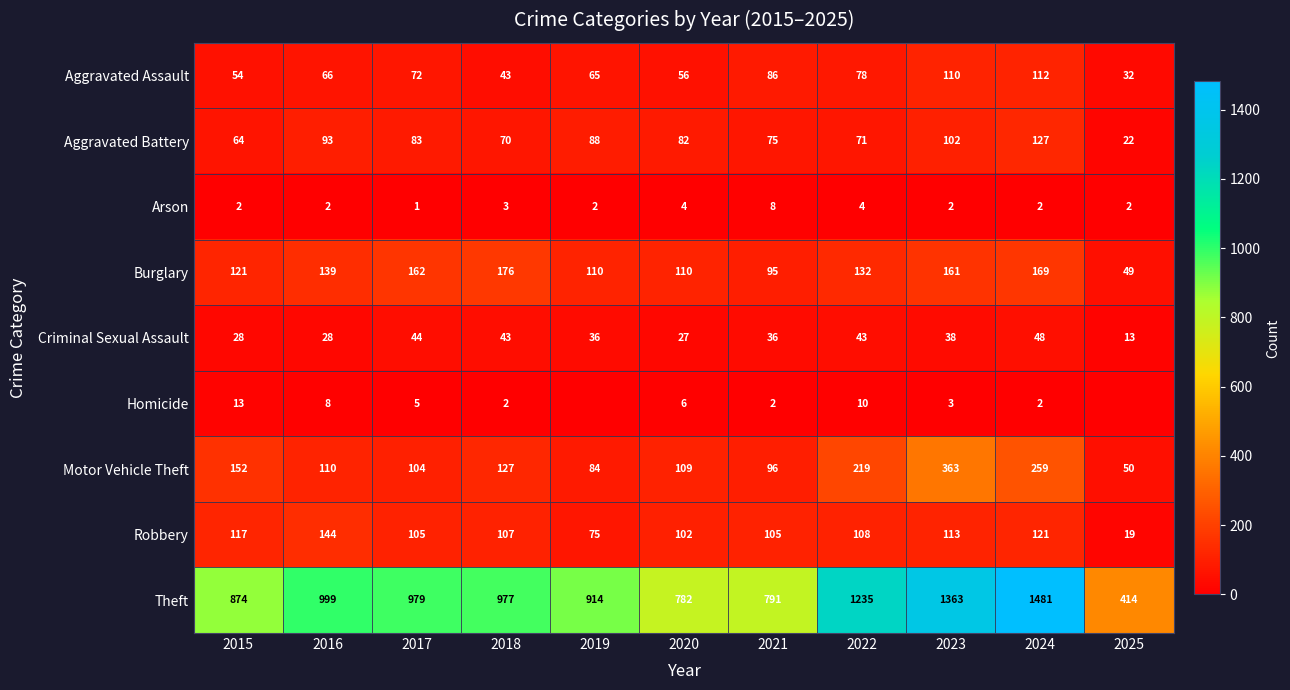

List the labels in order of Aggravated Battery value, smallest first.

2025, 2015, 2018, 2022, 2021, 2020, 2017, 2019, 2016, 2023, 2024